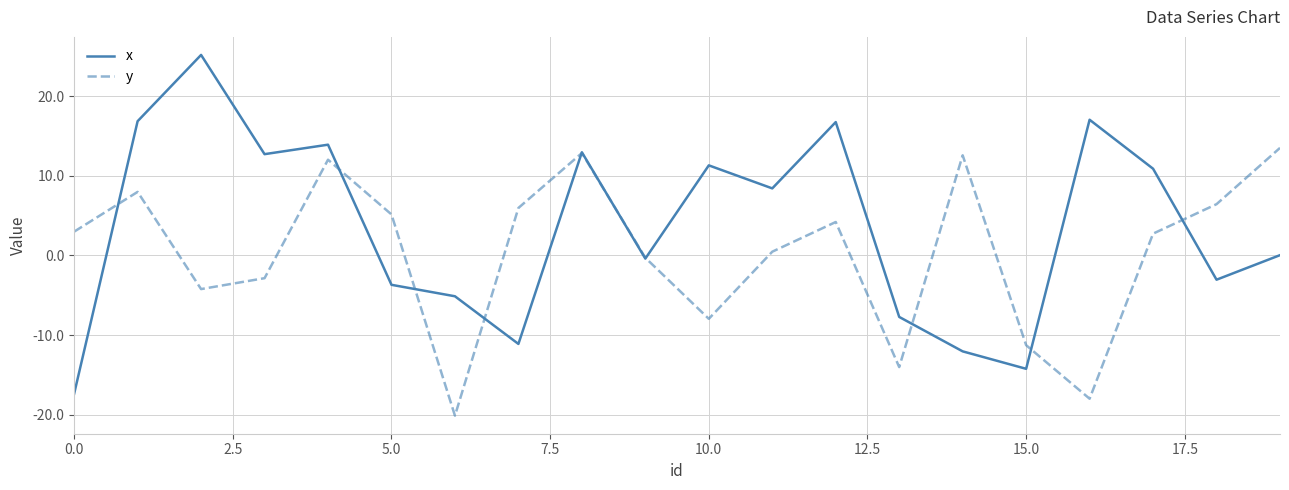

List the series in order of their overall mean, highest first.

x, y